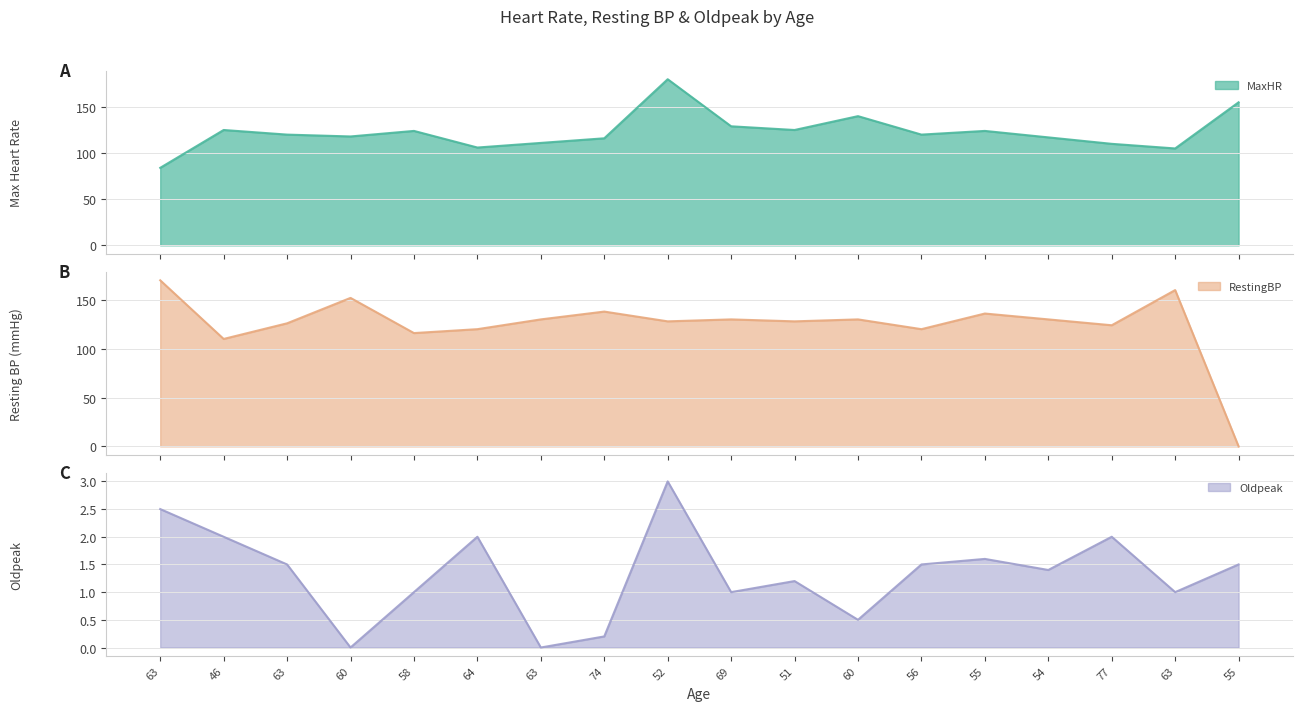

What is the value of the MaxHR point at the 5th from the left?

124.0